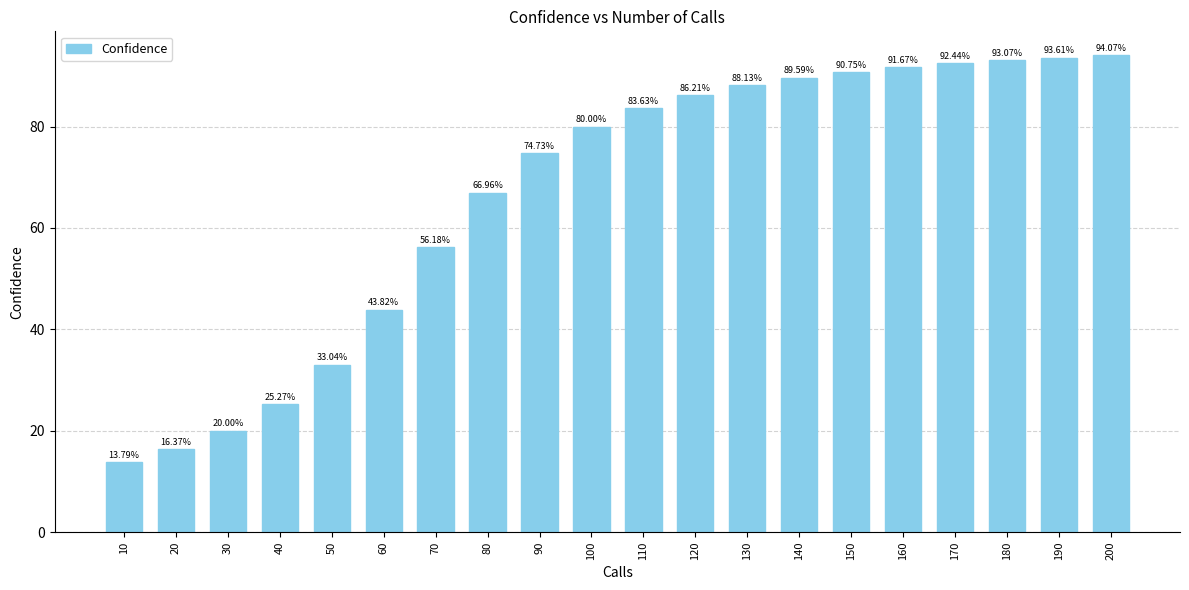

What is the smallest value displayed?

13.8